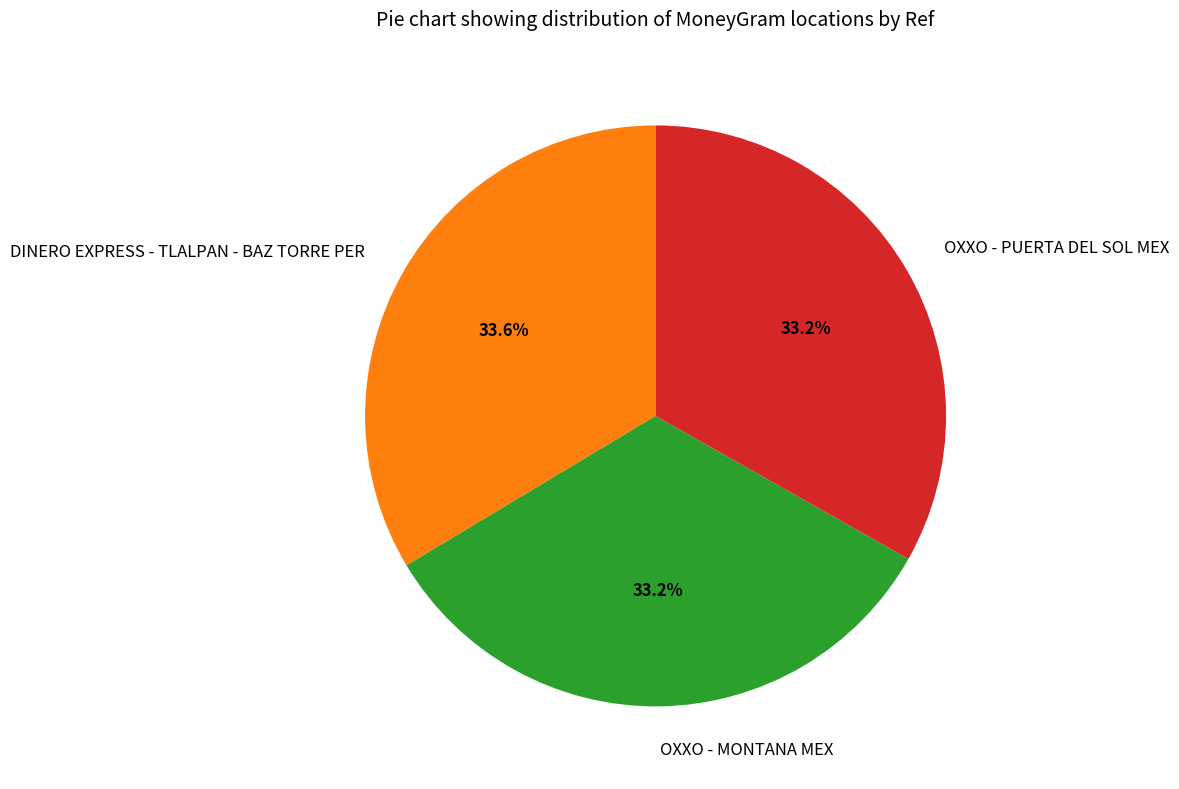

What is the total percentage of OXXO - MONTANA MEX and OXXO - PUERTA DEL SOL MEX?

66.4%